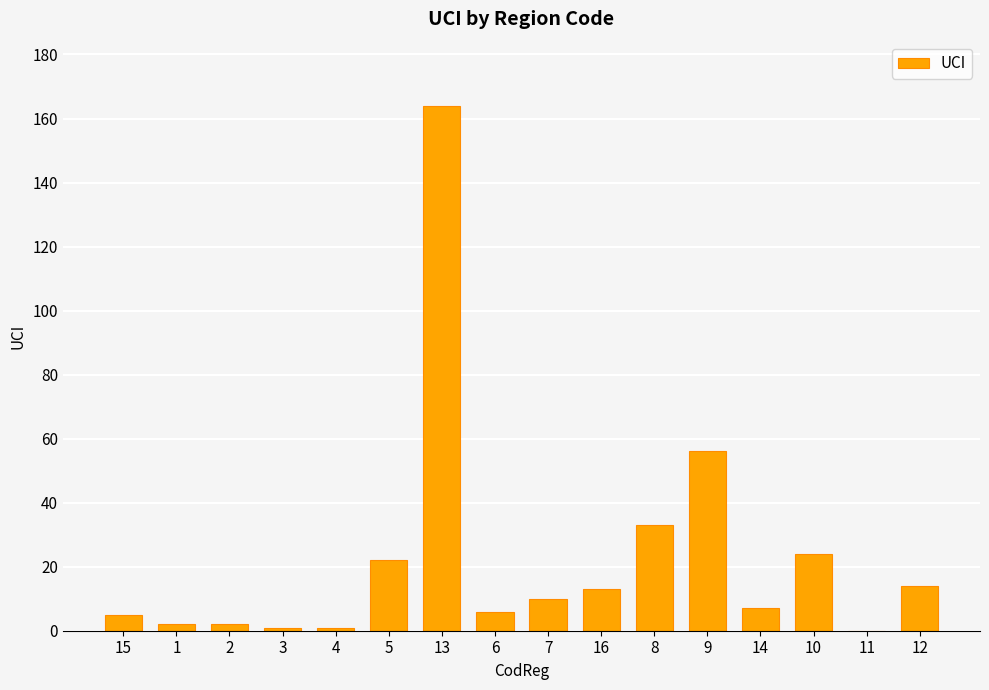

What is the maximum value shown in the chart?

164